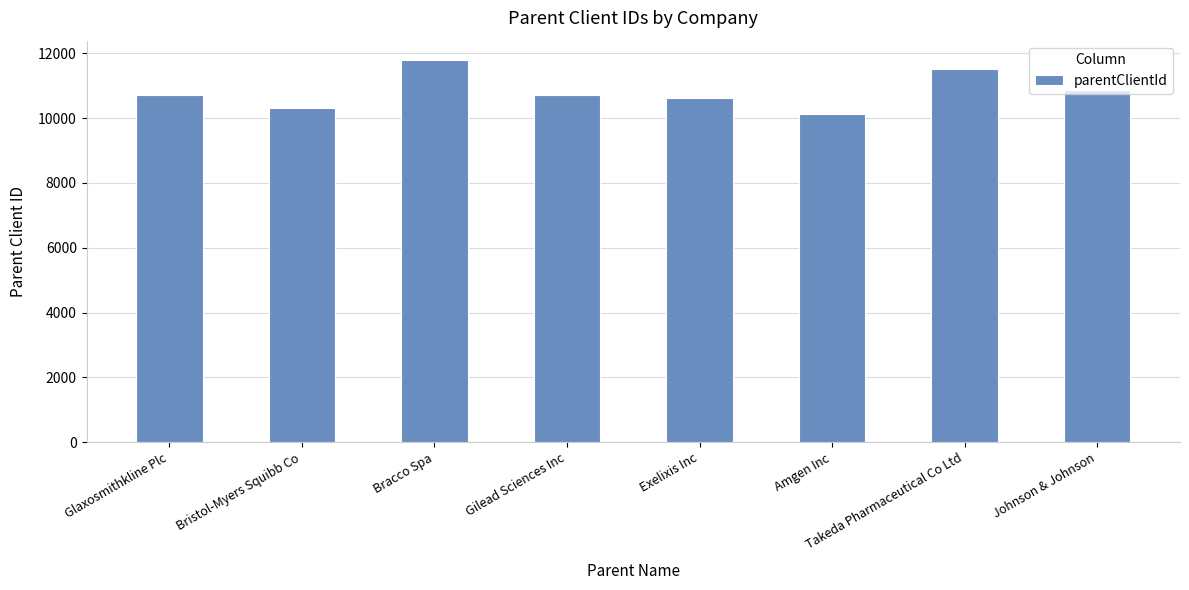

Which label corresponds to the largest value in the chart?

Bracco Spa